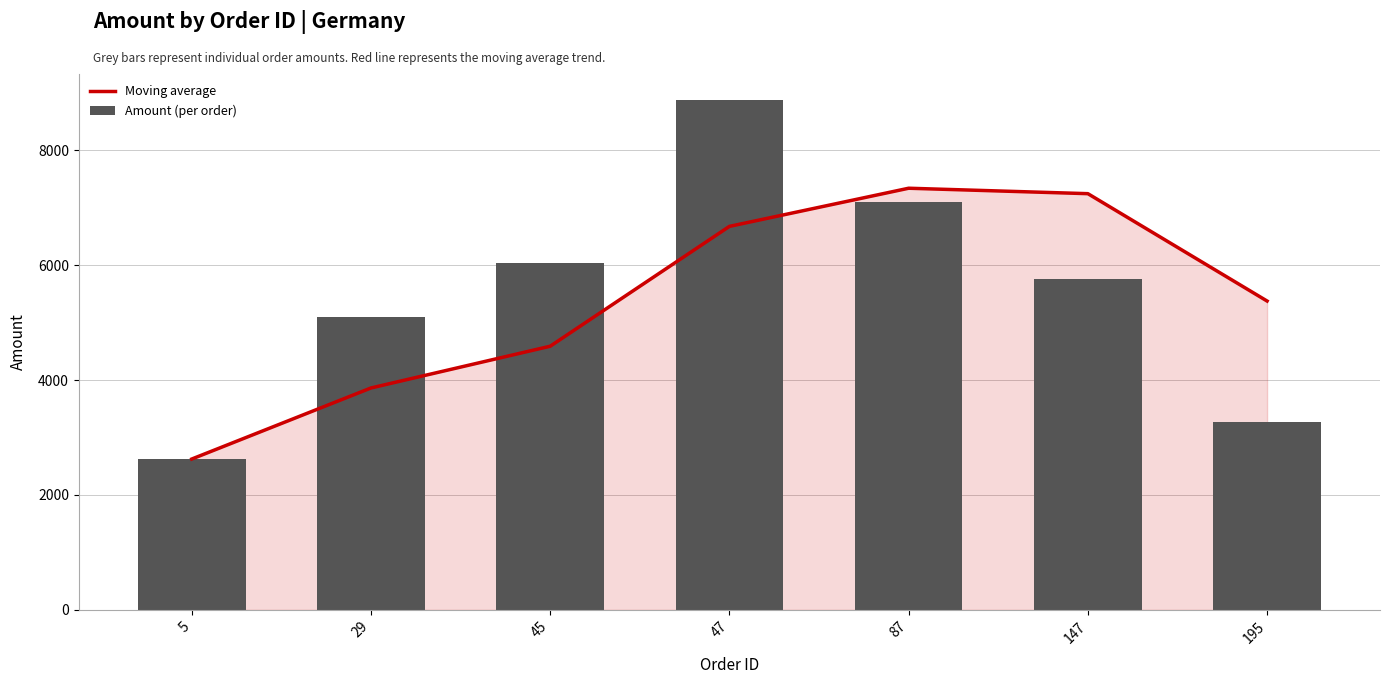

Where does the Moving average series first go above 5377?

47